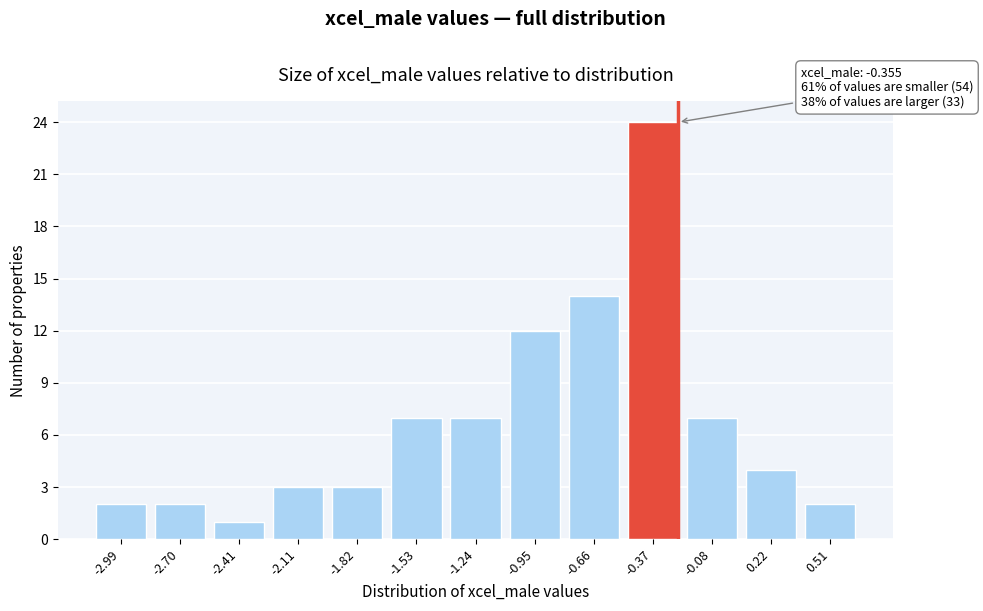

Reading left to right, extract all data points from this chart.

-2.99=2	-2.70=2	-2.41=1	-2.11=3	-1.82=3	-1.53=7	-1.24=7	-0.95=12	-0.66=14	-0.37=24	-0.08=7	0.22=4	0.51=2